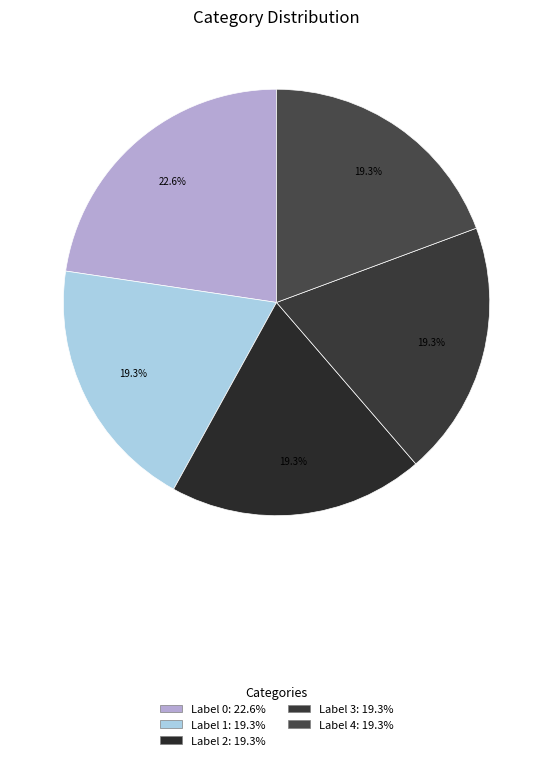

Count the number of slices in the pie.

5